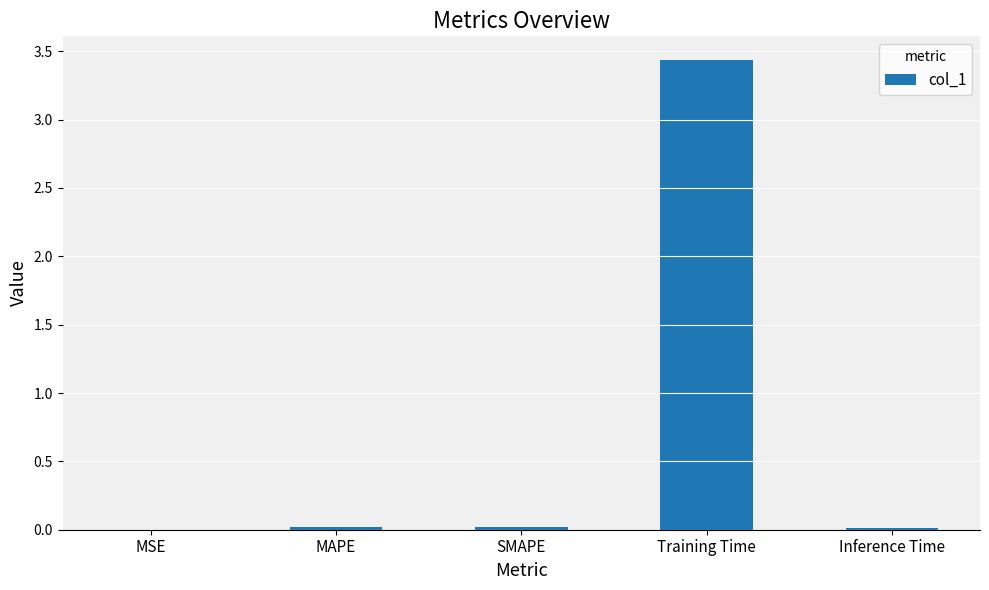

Is it true that the value at MSE is 0.0?

True